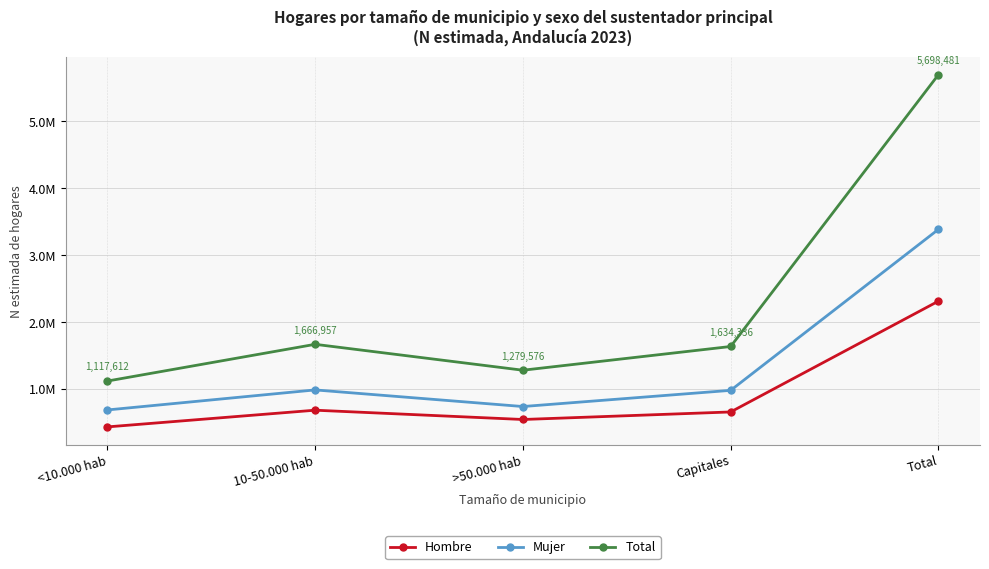

What are all the series names shown in the legend?

Hombre, Mujer, Total